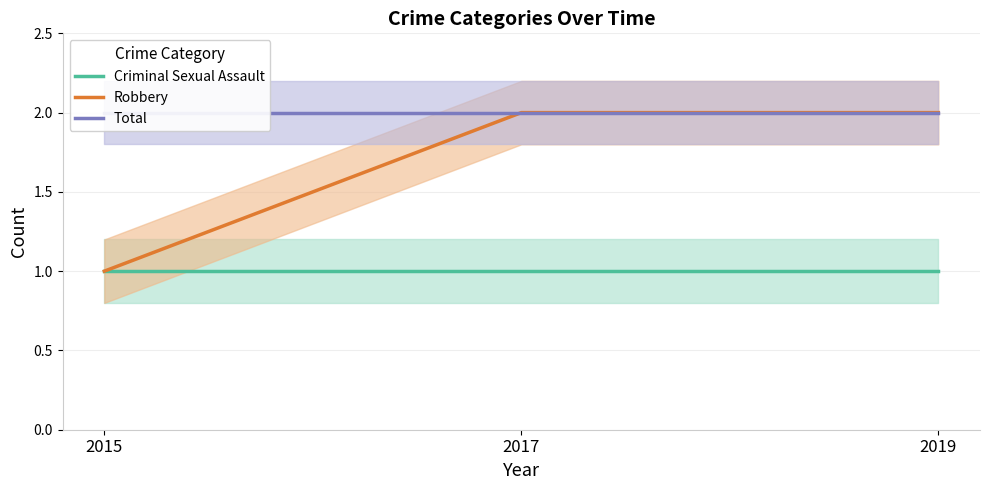

What are all the series names shown in the legend?

Criminal Sexual Assault, Robbery, Total